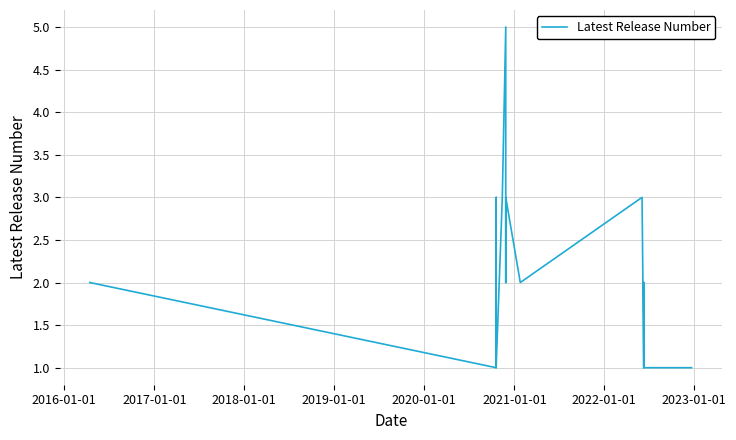

Is this an area chart (filled region under the line)?

No